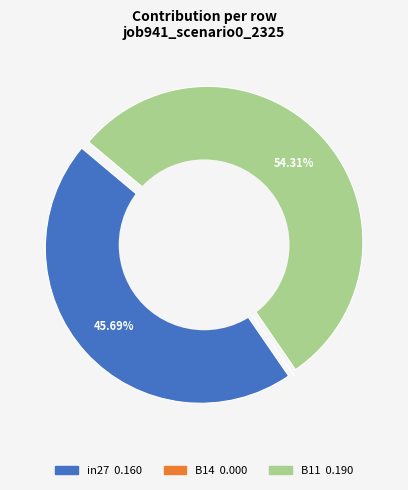

Count the number of slices in the pie.

3